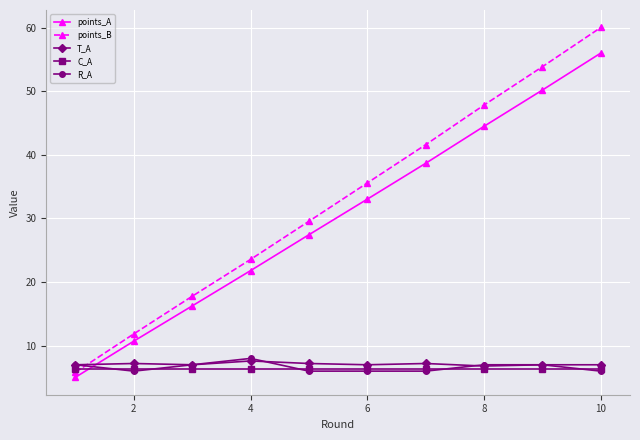

What is the highest value of the T_A series?

7.6